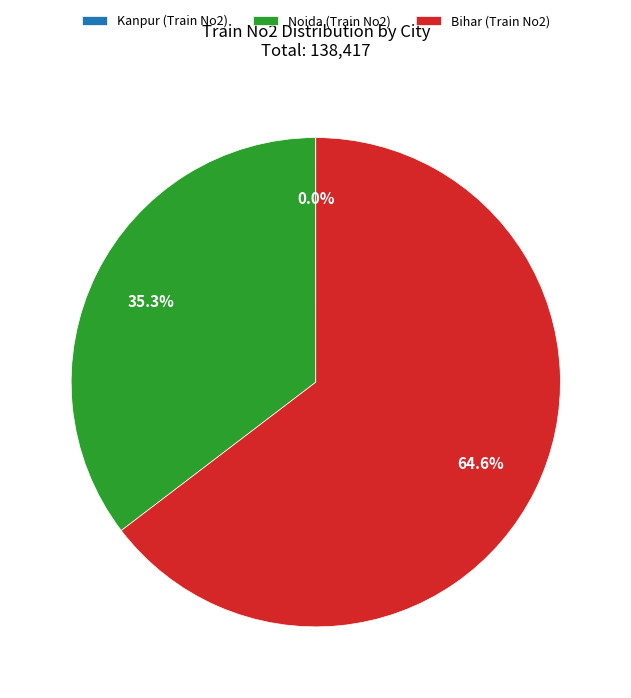

Which has a higher value, Noida (Train No2) or Bihar (Train No2)?

Bihar (Train No2)